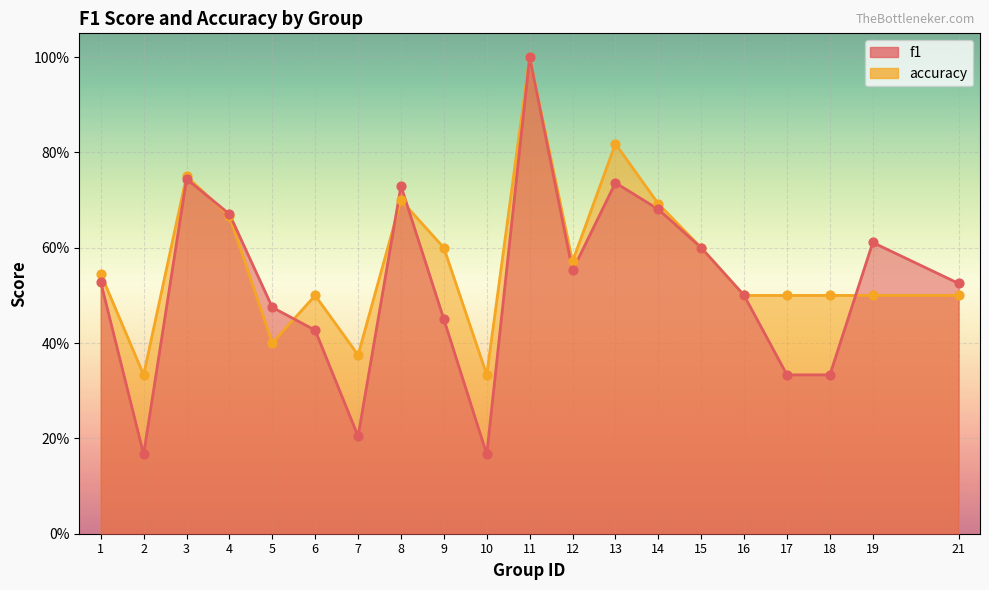

What is the total value across all series at 14?

1.4